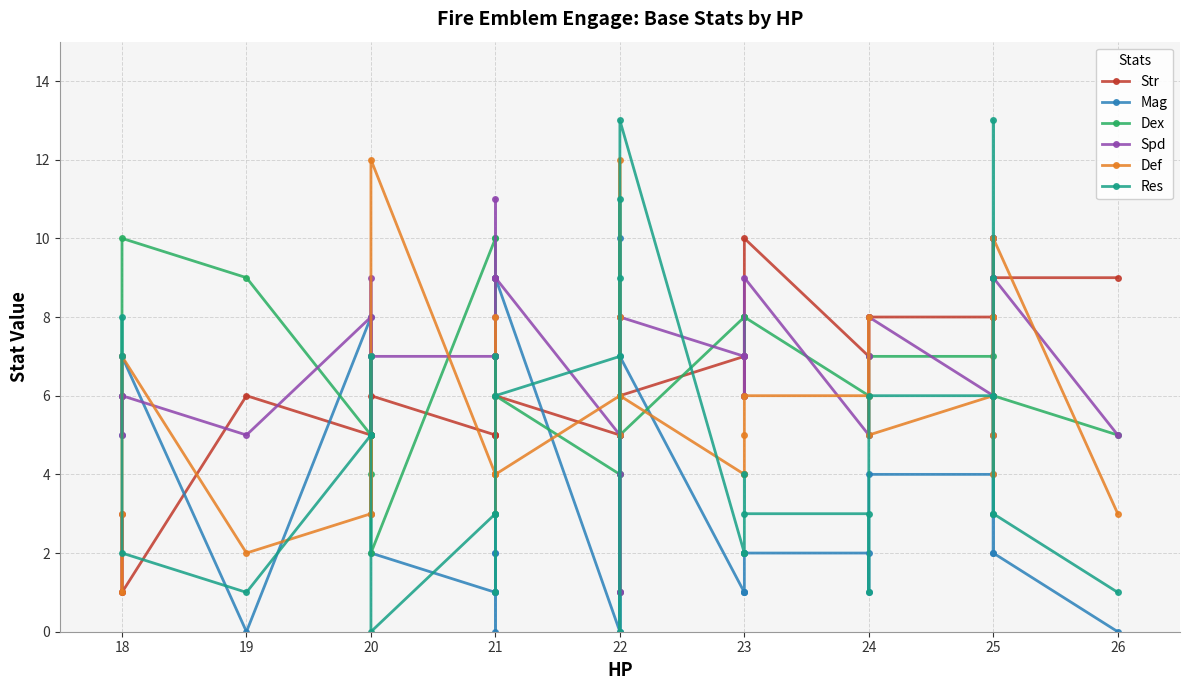

After their last crossing, which series has the higher values: Mag or Spd?

Spd